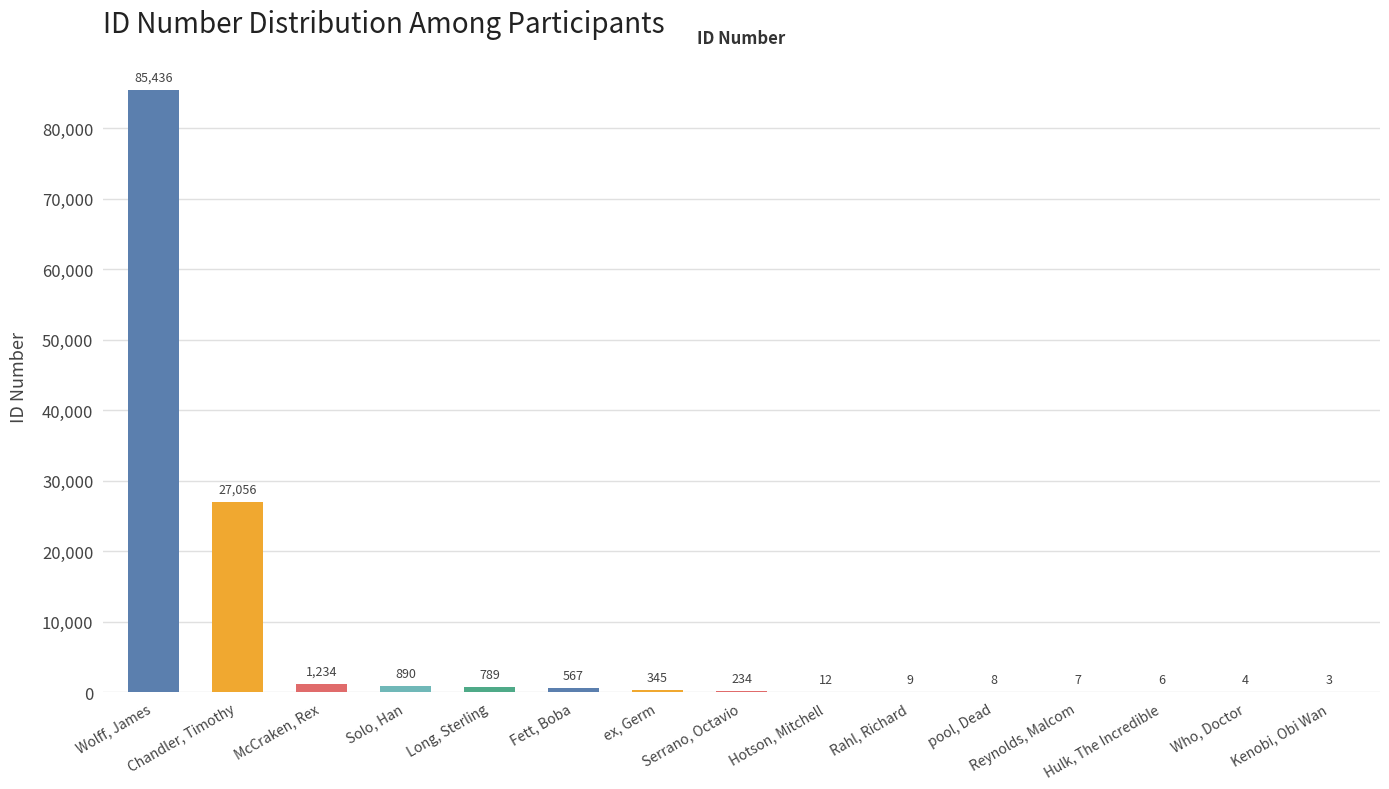

Count the number of data series in this chart.

1